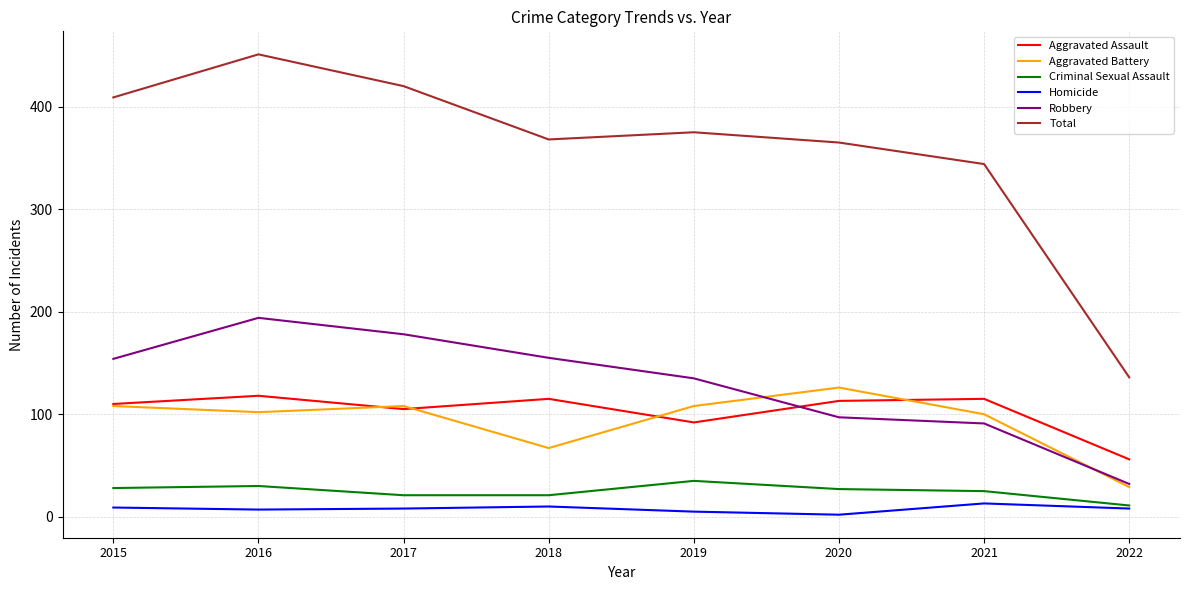

List the series in order of their peak value, lowest first.

Homicide, Criminal Sexual Assault, Aggravated Assault, Aggravated Battery, Robbery, Total